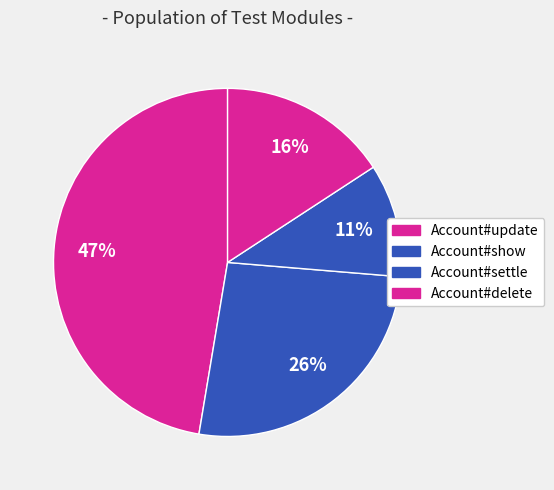

Count the number of slices in the pie.

4